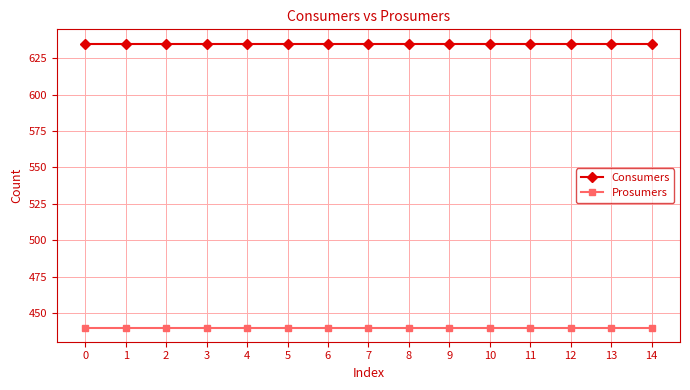

What is the sum of all Consumers values?

9525